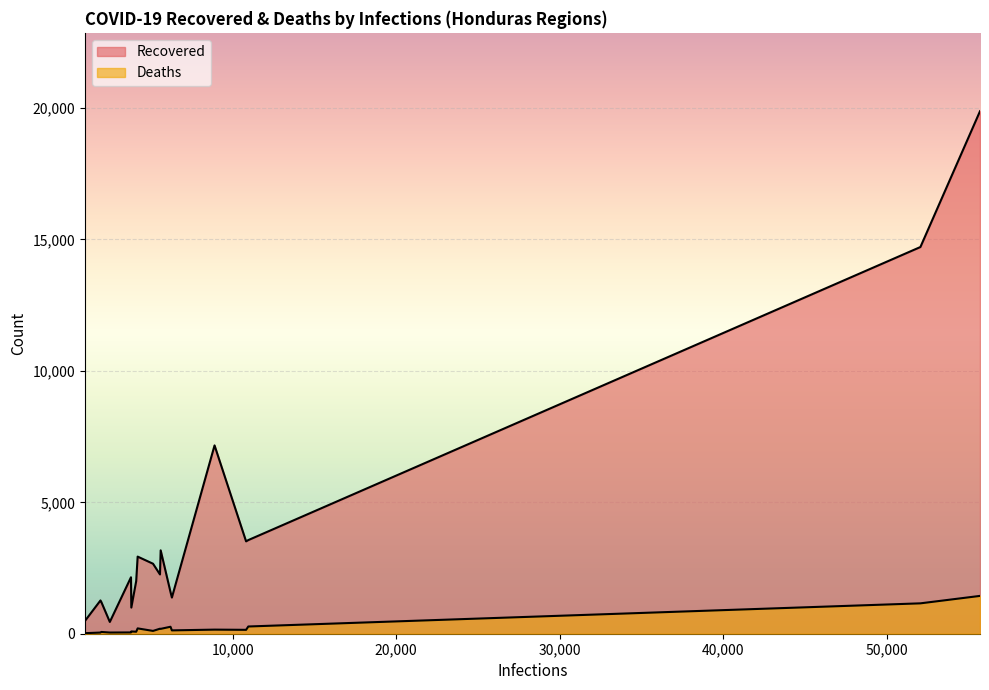

True or false: Recovered and Deaths cross at least once.

False